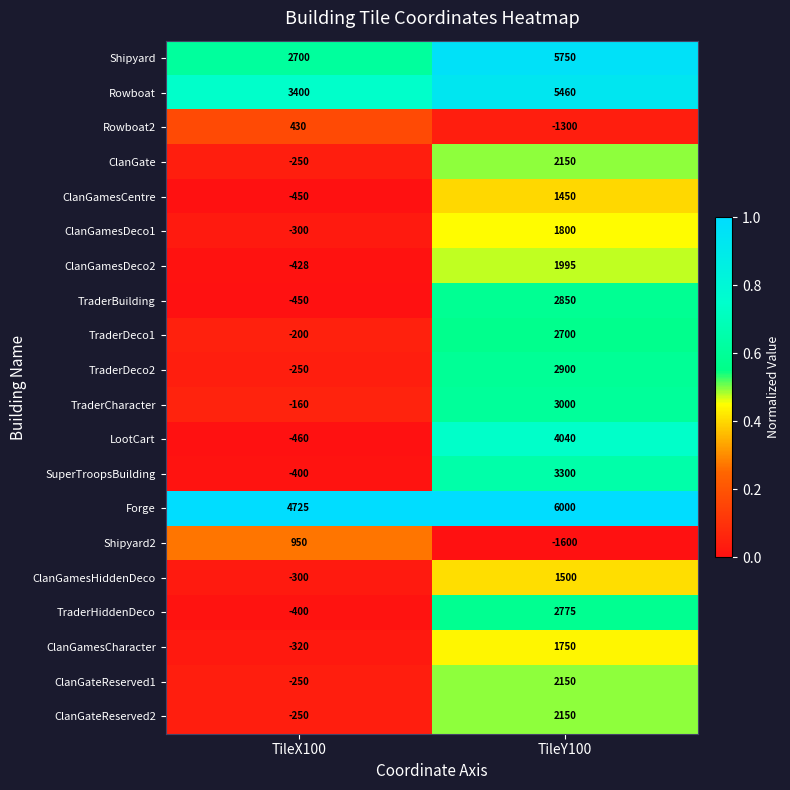

What is the sum of the ClanGamesCharacter values at TileY100 and TileX100?

1430